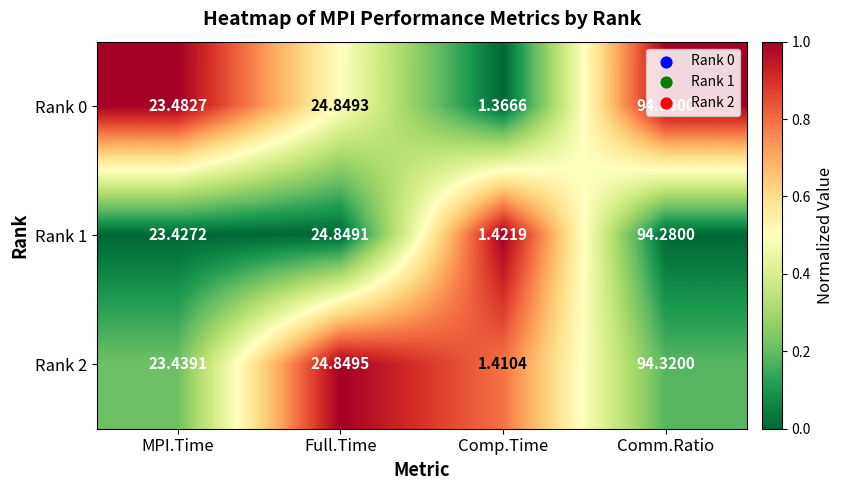

List the labels in order of Rank 1 value, largest first.

Comm.Ratio, Full.Time, MPI.Time, Comp.Time